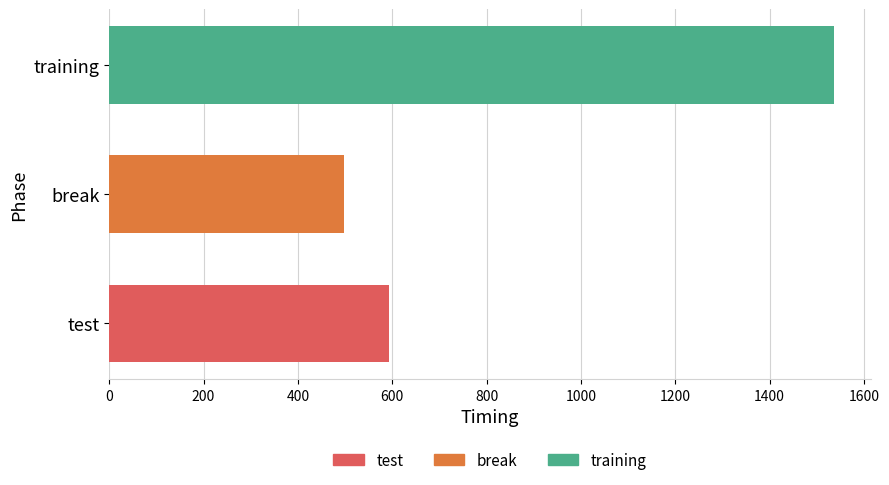

Rank the categories by value from highest to lowest.

training, test, break